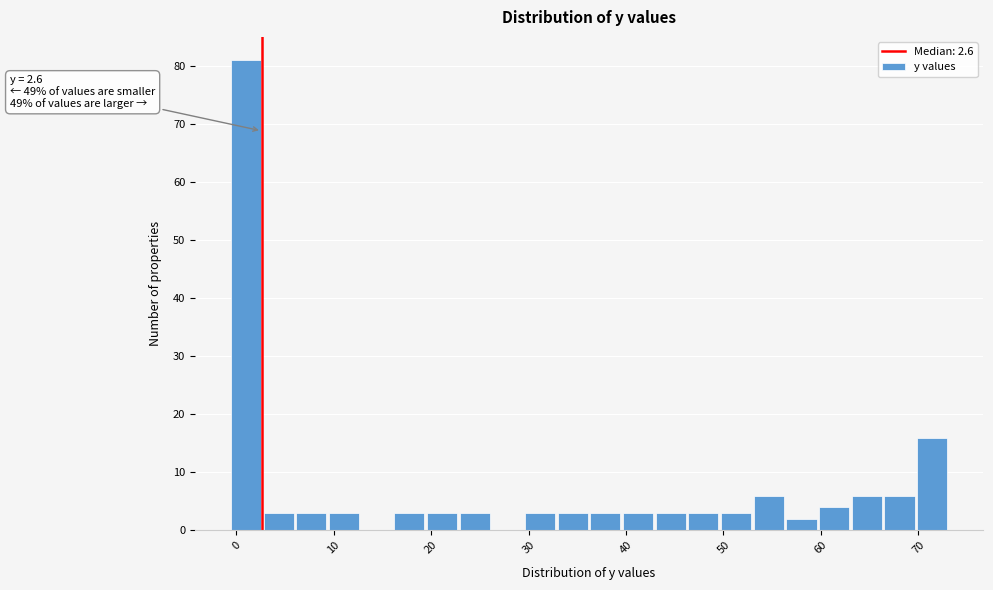

Read against the x-axis, roughly where is the centre of the tallest bar?

1